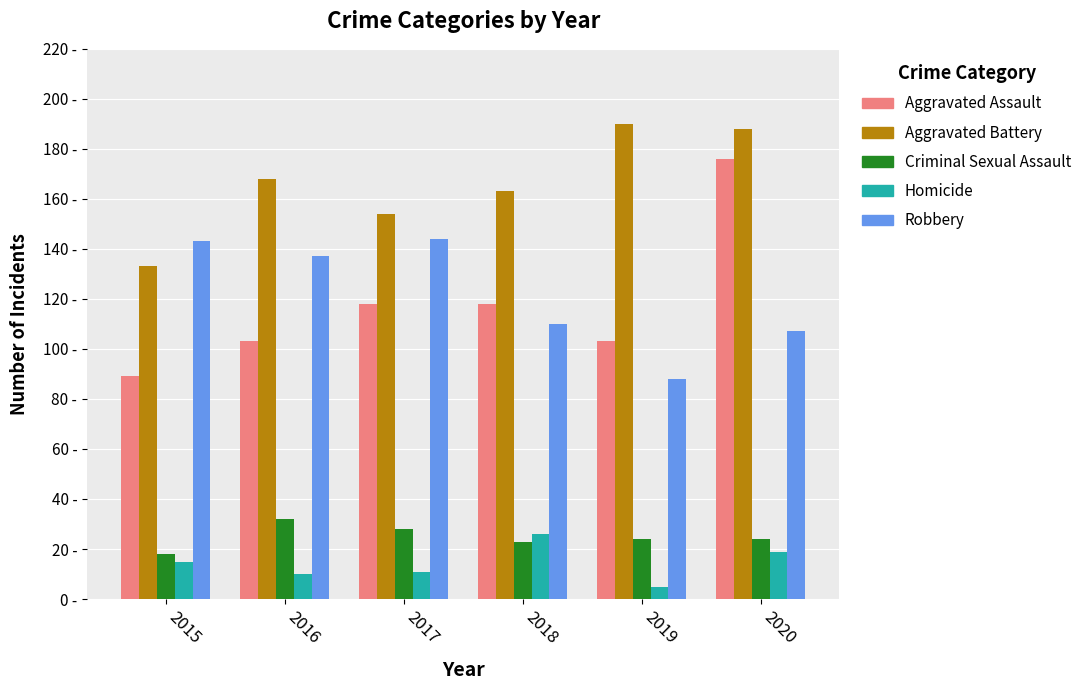

What are all the series names shown in the legend?

Aggravated Assault, Aggravated Battery, Criminal Sexual Assault, Homicide, Robbery